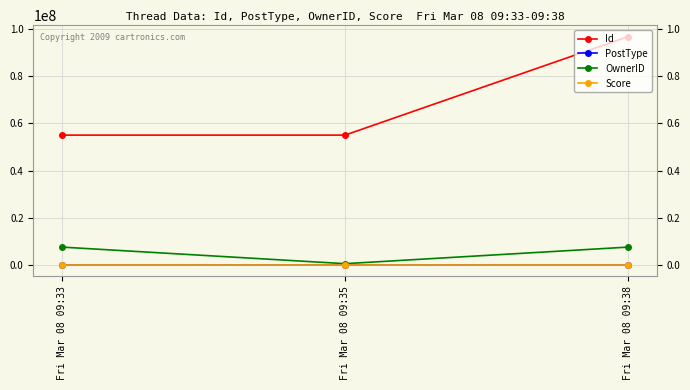

Count the OwnerID values in the range 504554 to 7538889.

3